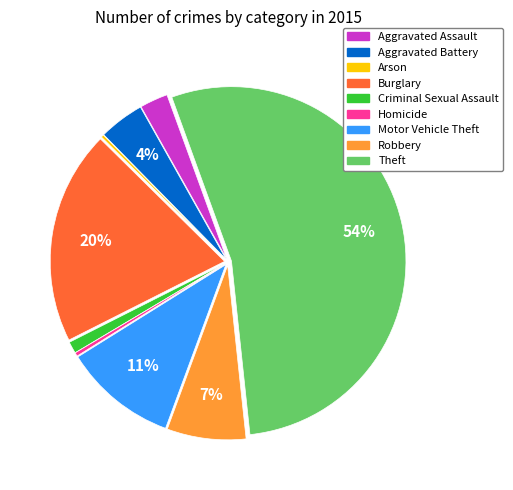

What is the largest slice in the pie chart?

Theft